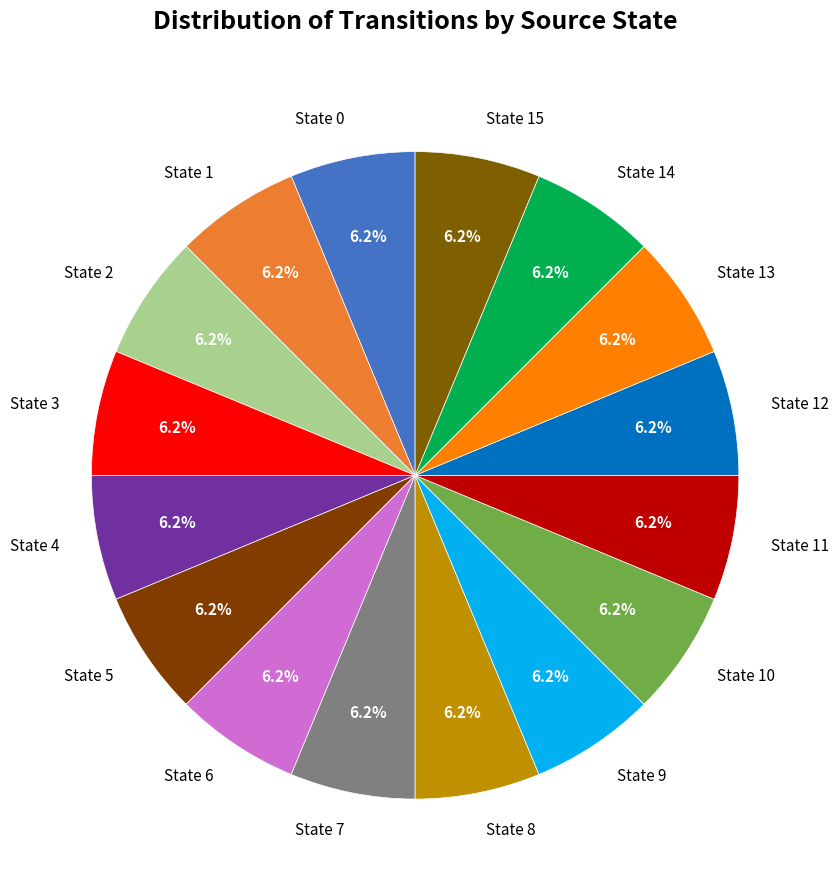

Is the sum of State 1 and State 6 greater than half?

No